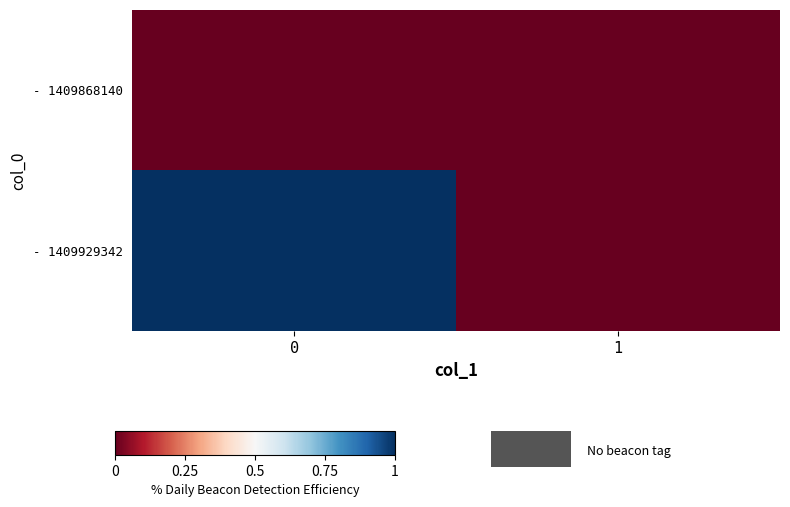

Reading left to right, extract all data points from this chart.

- 1409868140: 0=0	1=0
- 1409929342: 0=1	1=0